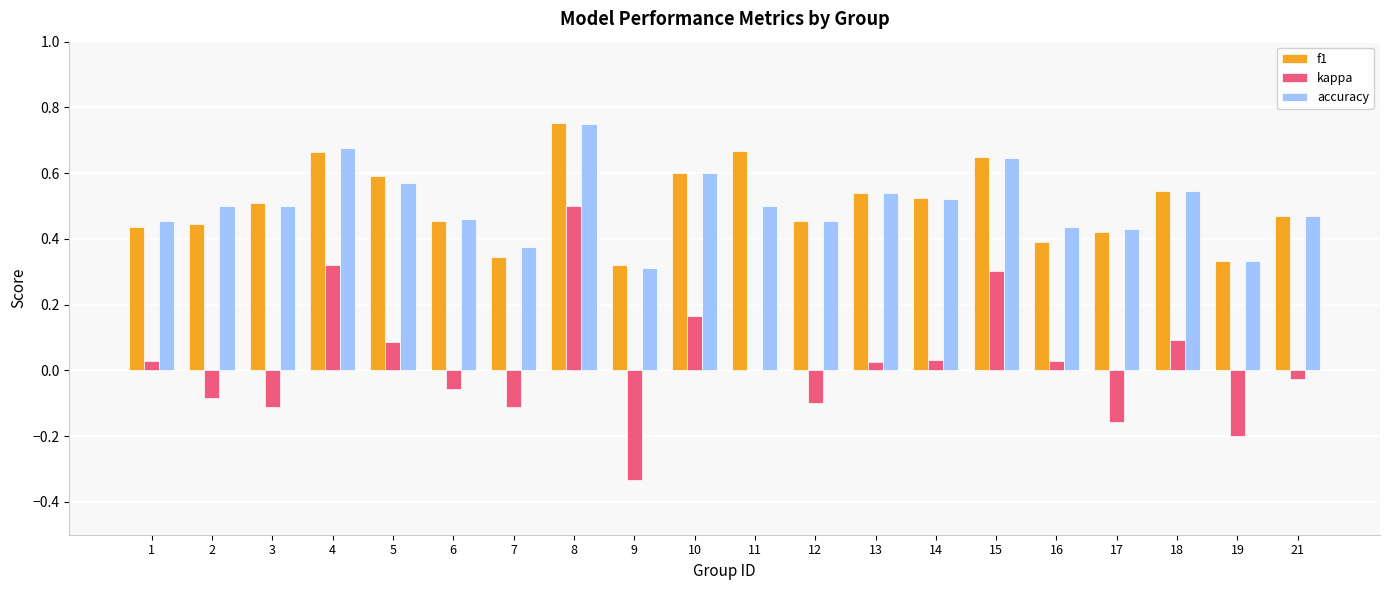

How many data points does each series have?

20